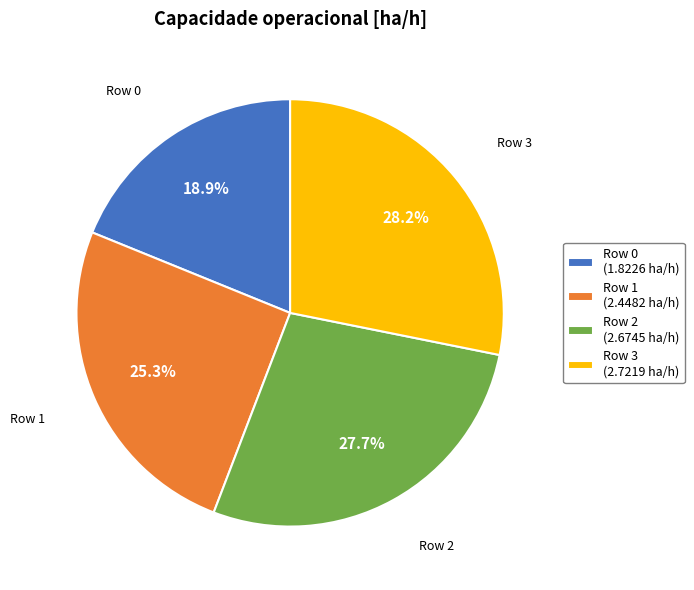

Is Row 0 the majority of the pie?

No